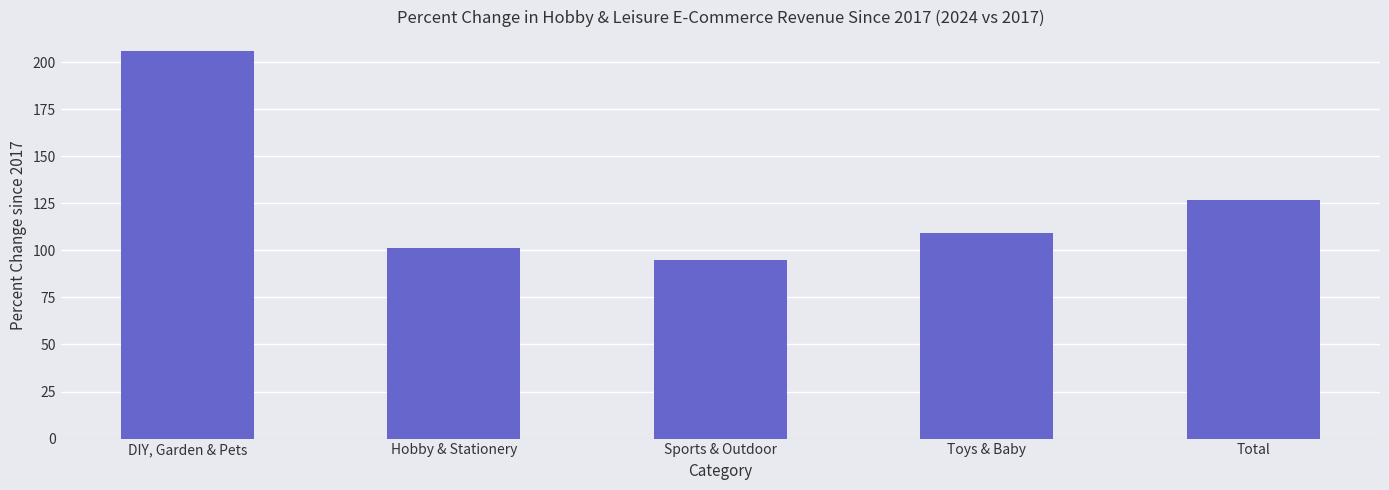

Which has a higher value, Total or DIY, Garden & Pets?

DIY, Garden & Pets